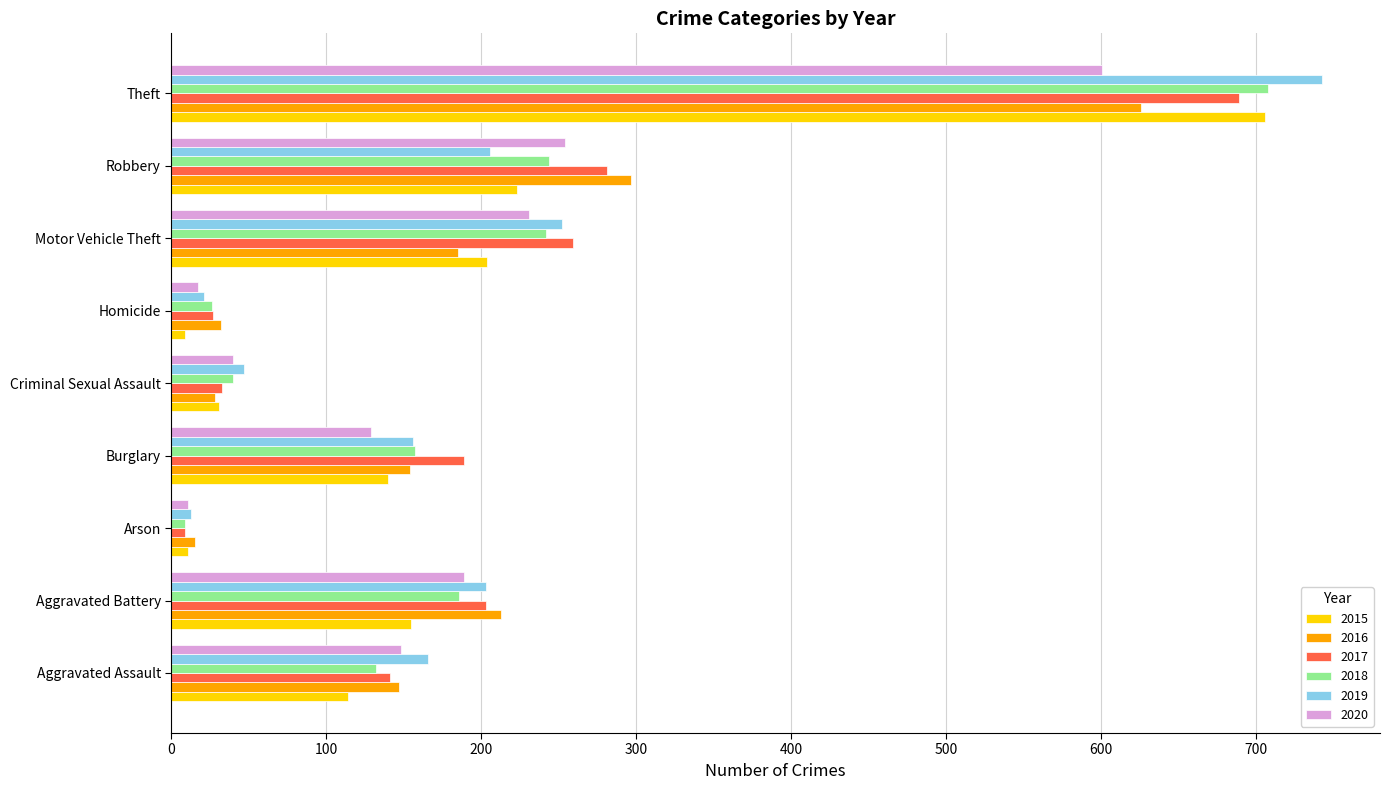

Is the value of 2020 at Arson greater than the value of 2019 at Burglary?

No